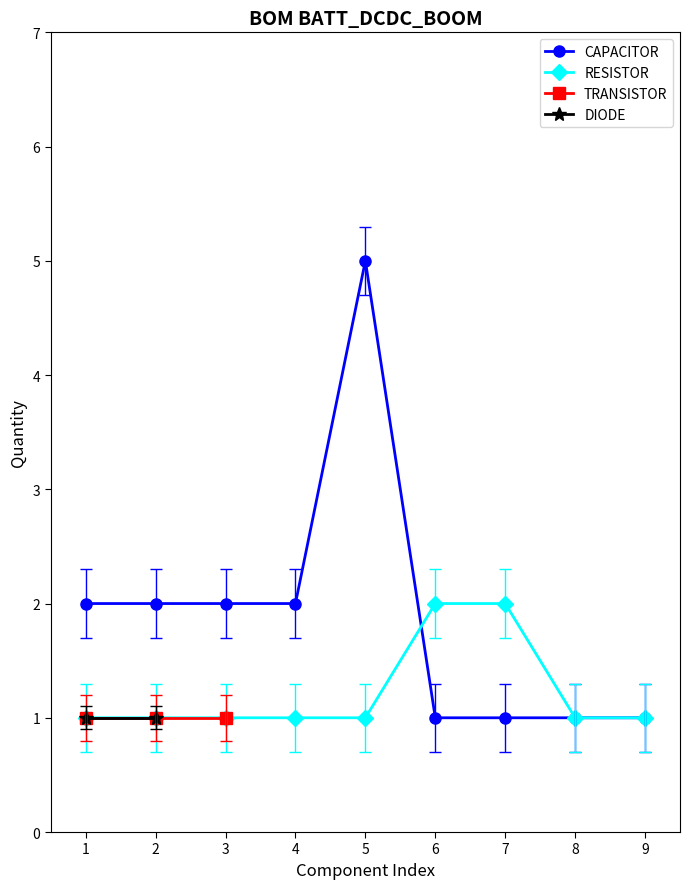

True or false: RESISTOR has a value of 2 at 5.

False